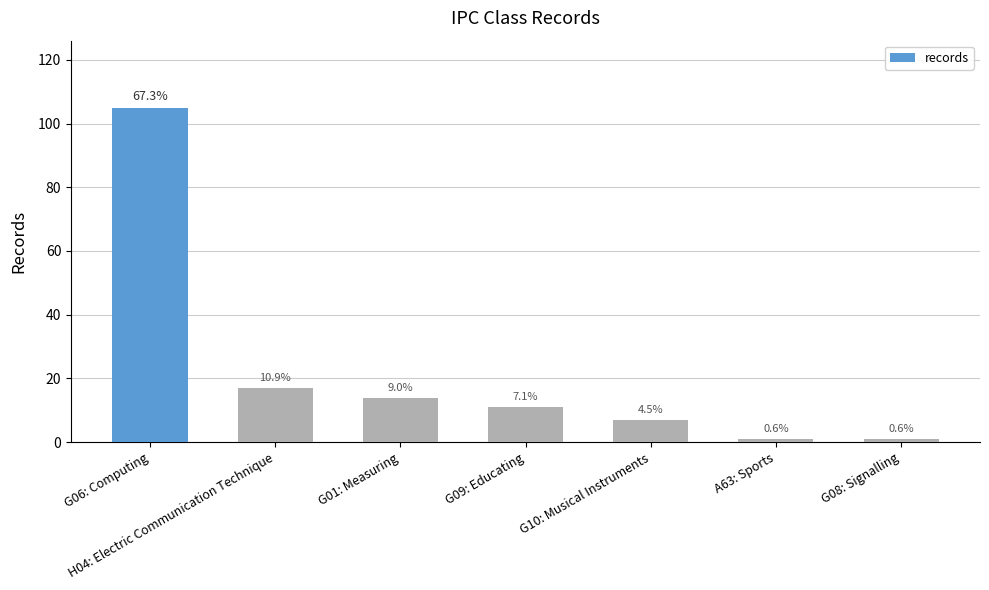

Which has a higher value, G10: Musical Instruments or G08: Signalling?

G10: Musical Instruments